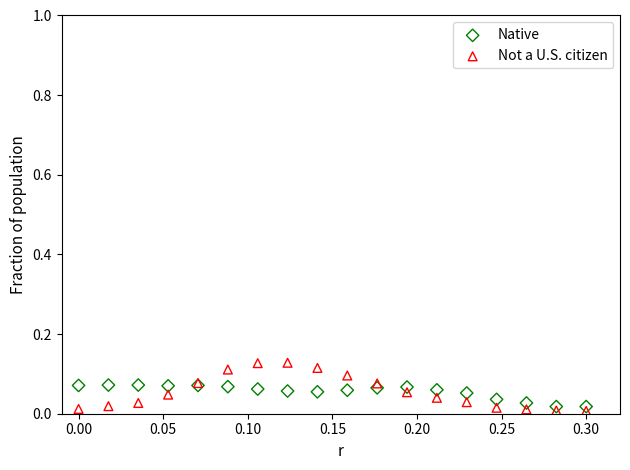

Which series contains the lowest Y value?

Not a U.S. citizen